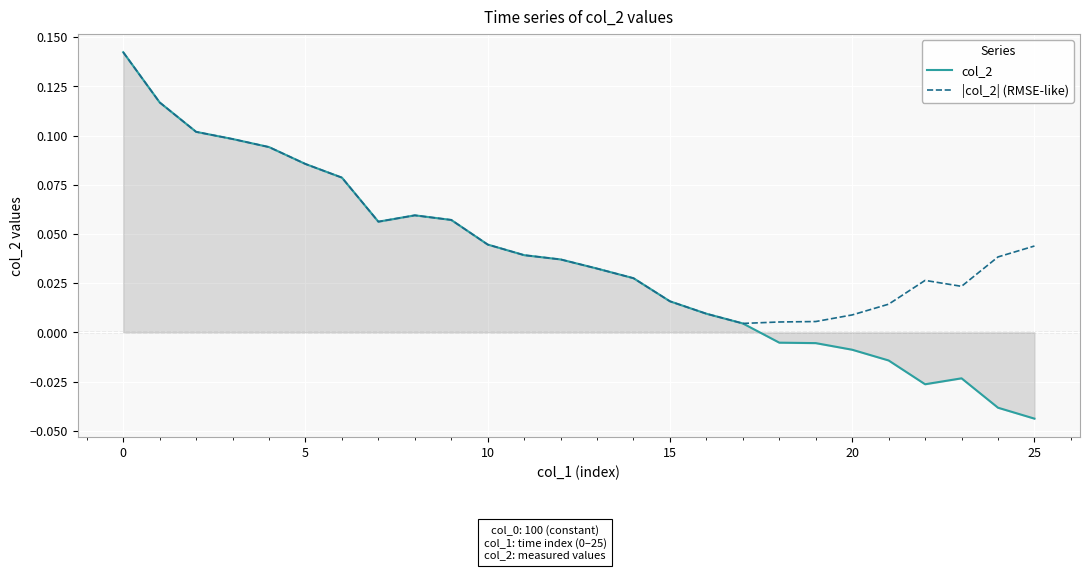

True or false: col_2 has more than 1 interior local peaks.

True